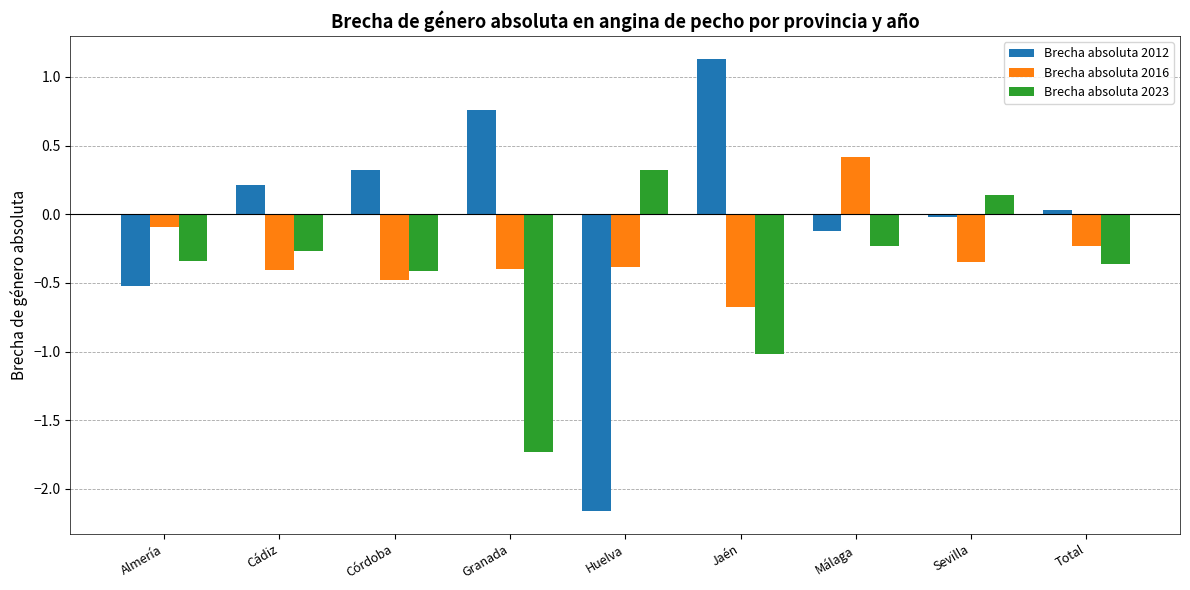

How many values in Brecha absoluta 2012 are above zero?

5